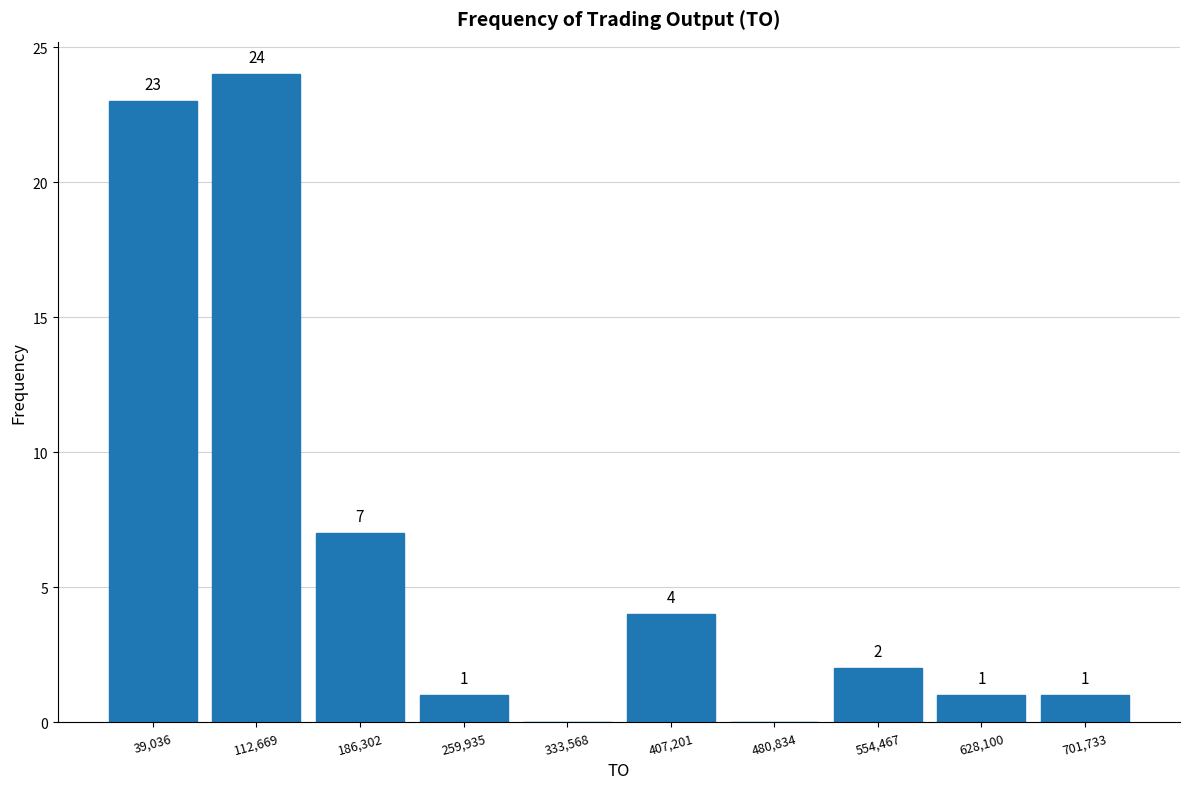

Over which range of the x-axis is the bar tallest?

80000 to 150000